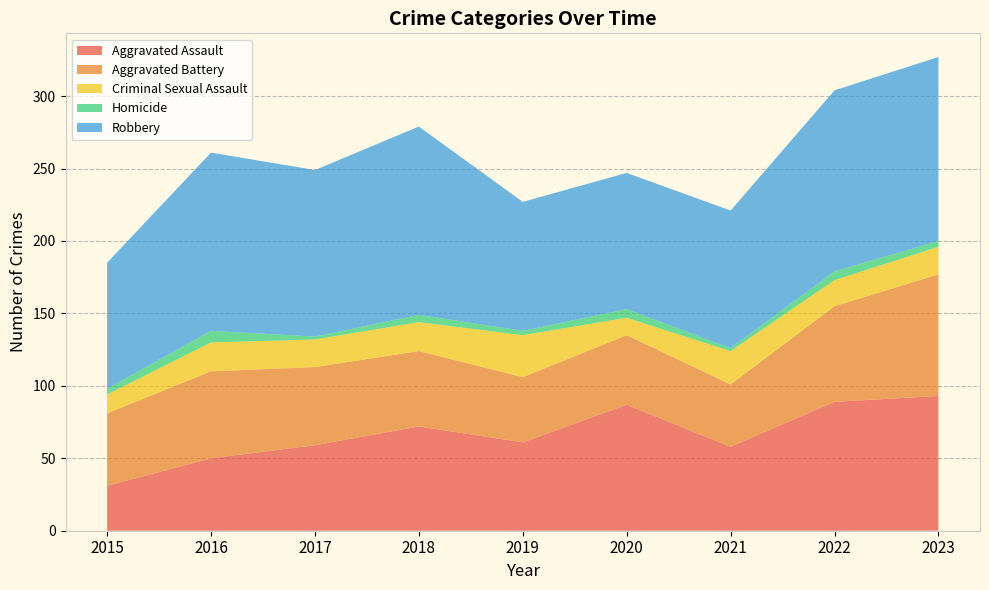

Reading left to right, extract all data points from this chart.

Aggravated Assault: 2015=31	2016=50	2017=59	2018=72	2019=61	2020=87	2021=58	2022=89	2023=93
Aggravated Battery: 2015=50	2016=60	2017=54	2018=52	2019=45	2020=48	2021=43	2022=66	2023=84
Criminal Sexual Assault: 2015=13	2016=20	2017=19	2018=20	2019=29	2020=12	2021=23	2022=18	2023=19
Homicide: 2015=4	2016=8	2017=2	2018=5	2019=3	2020=6	2021=2	2022=6	2023=4
Robbery: 2015=87	2016=123	2017=115	2018=130	2019=89	2020=94	2021=95	2022=125	2023=127